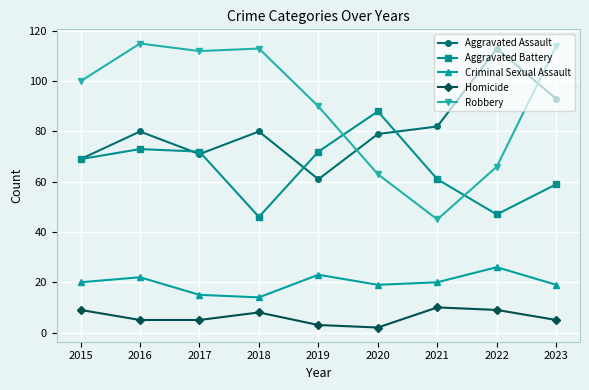

How many Homicide values are between 5 and 9?

6